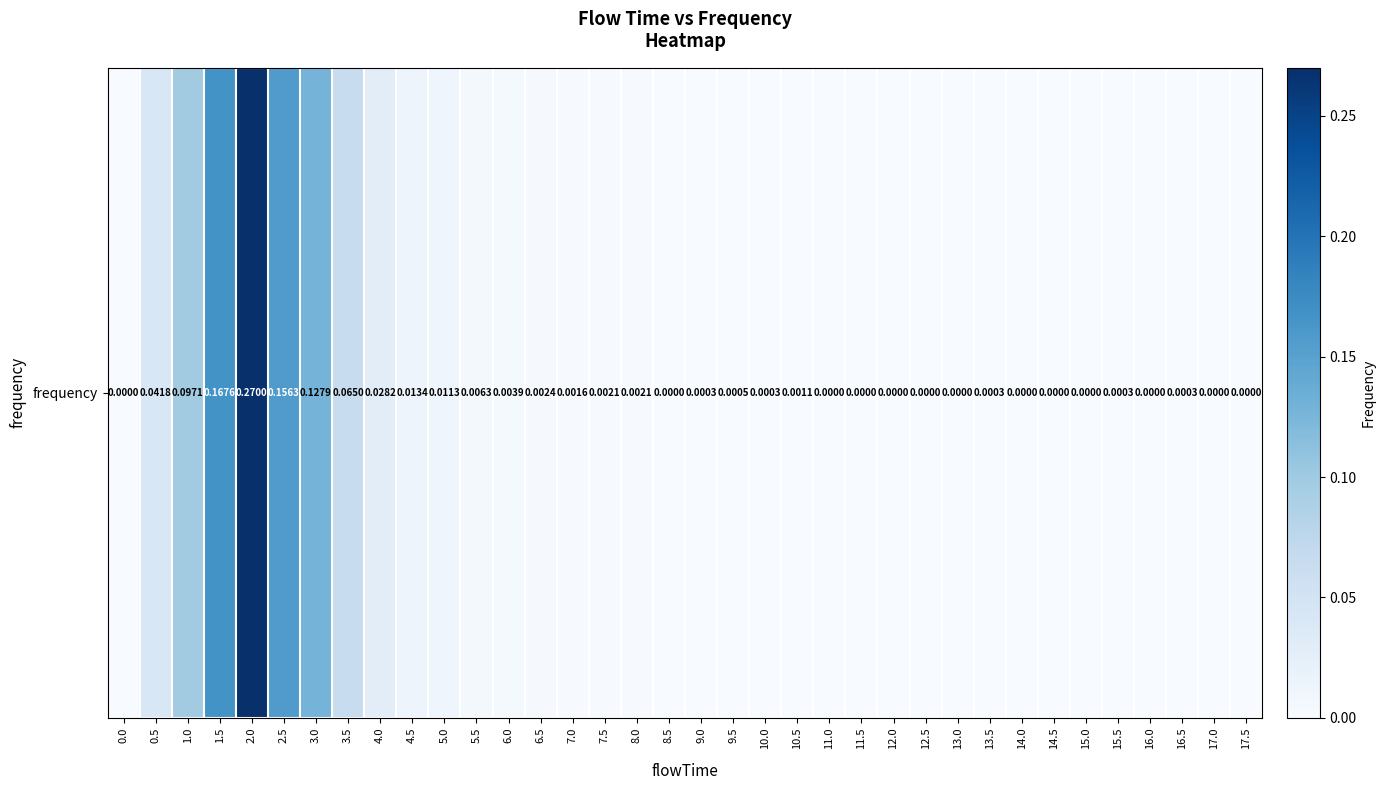

How many categories are shown in the chart?

36